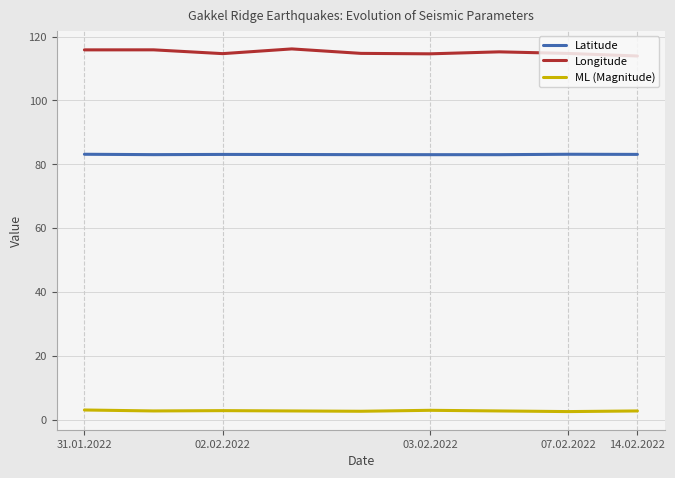

How many categories are shown in the chart?

9